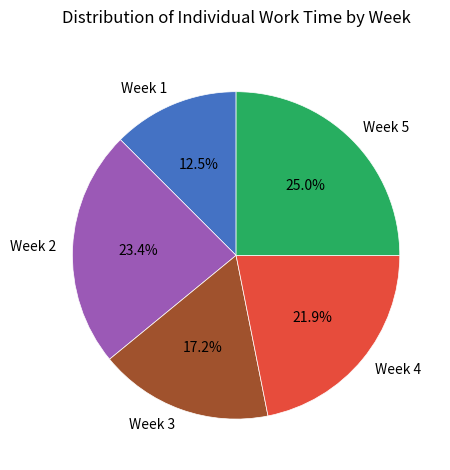

Which has a higher value, Week 4 or Week 5?

Week 5